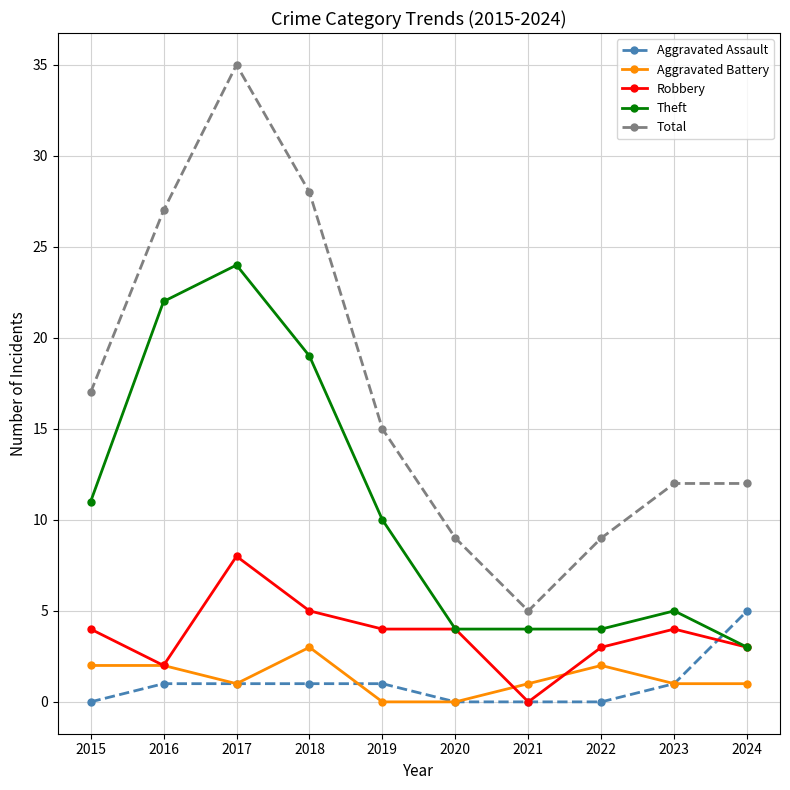

How many distinct data groups are displayed?

5